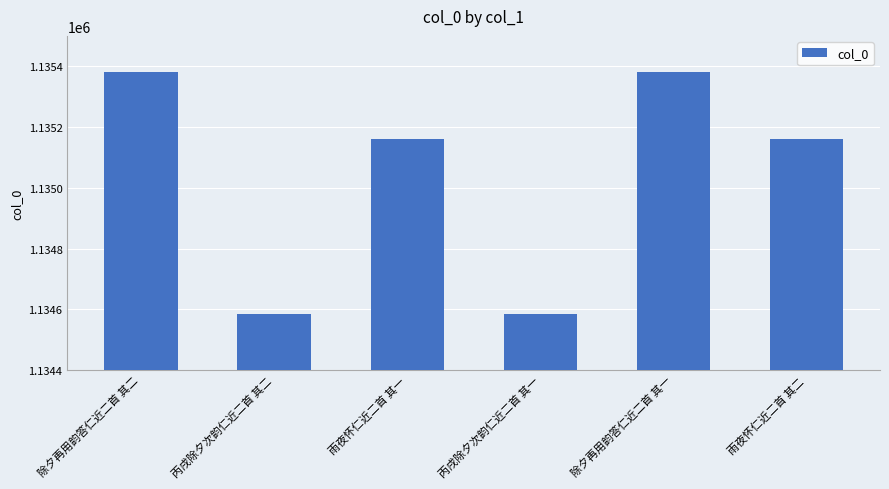

Is it true that the value at 丙戌除夕次韵仁近二首 其一 is 1134586?

True